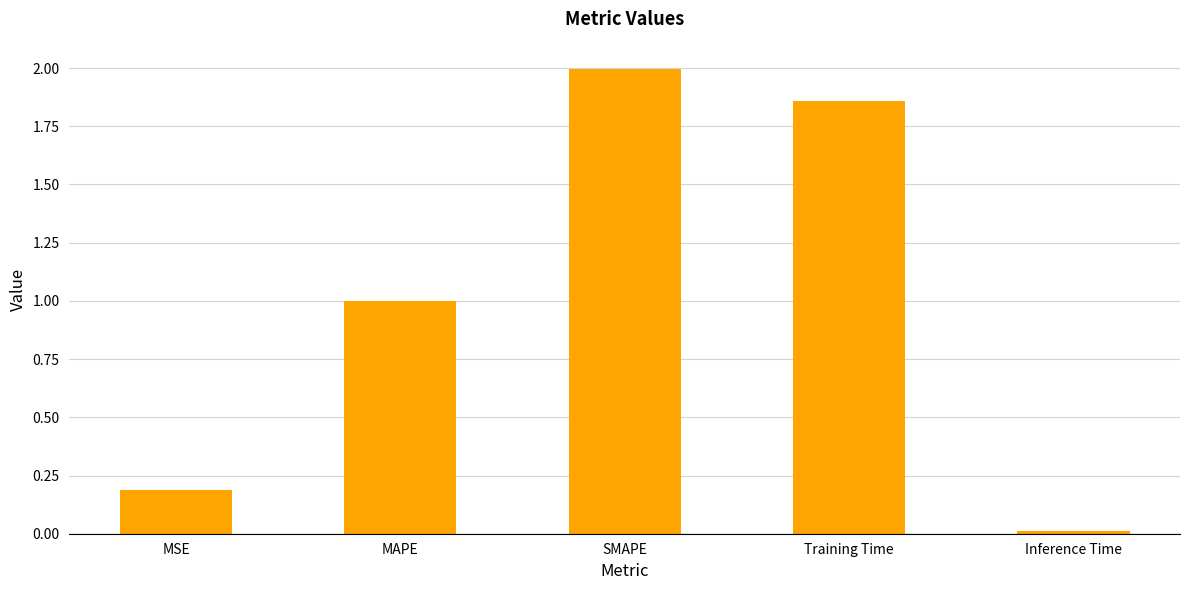

What position from the right is Training Time?

2